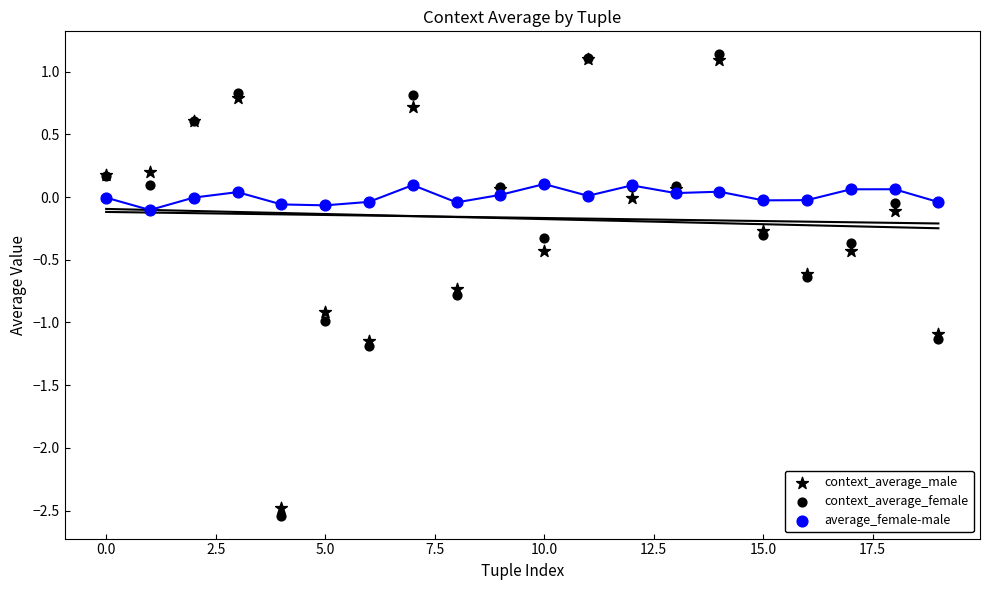

What are all the series names shown in the legend?

context_average_male, context_average_female, average_female-male